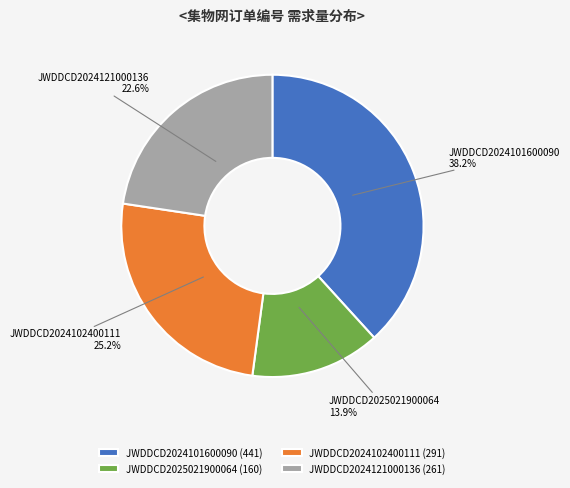

How many segments does this pie chart have?

4